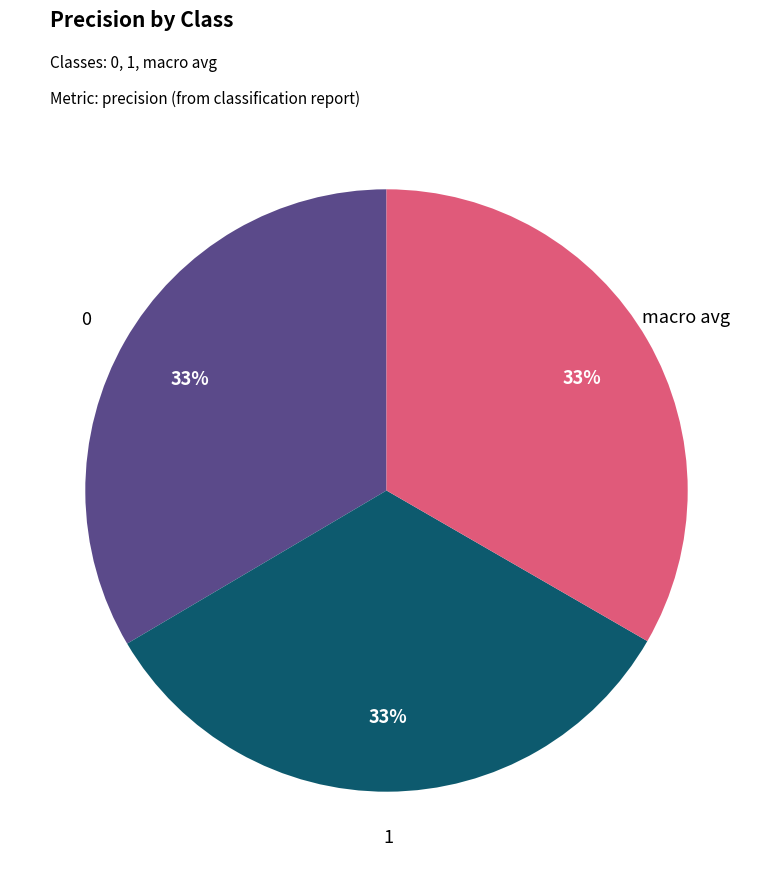

Does any single category account for the majority?

No